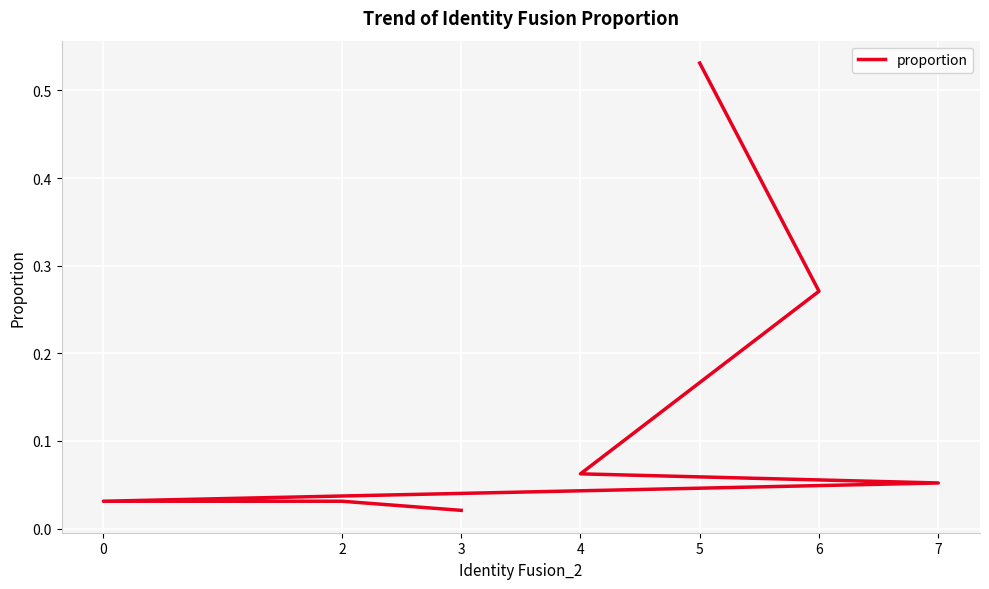

Which category has the highest value across all series?

5